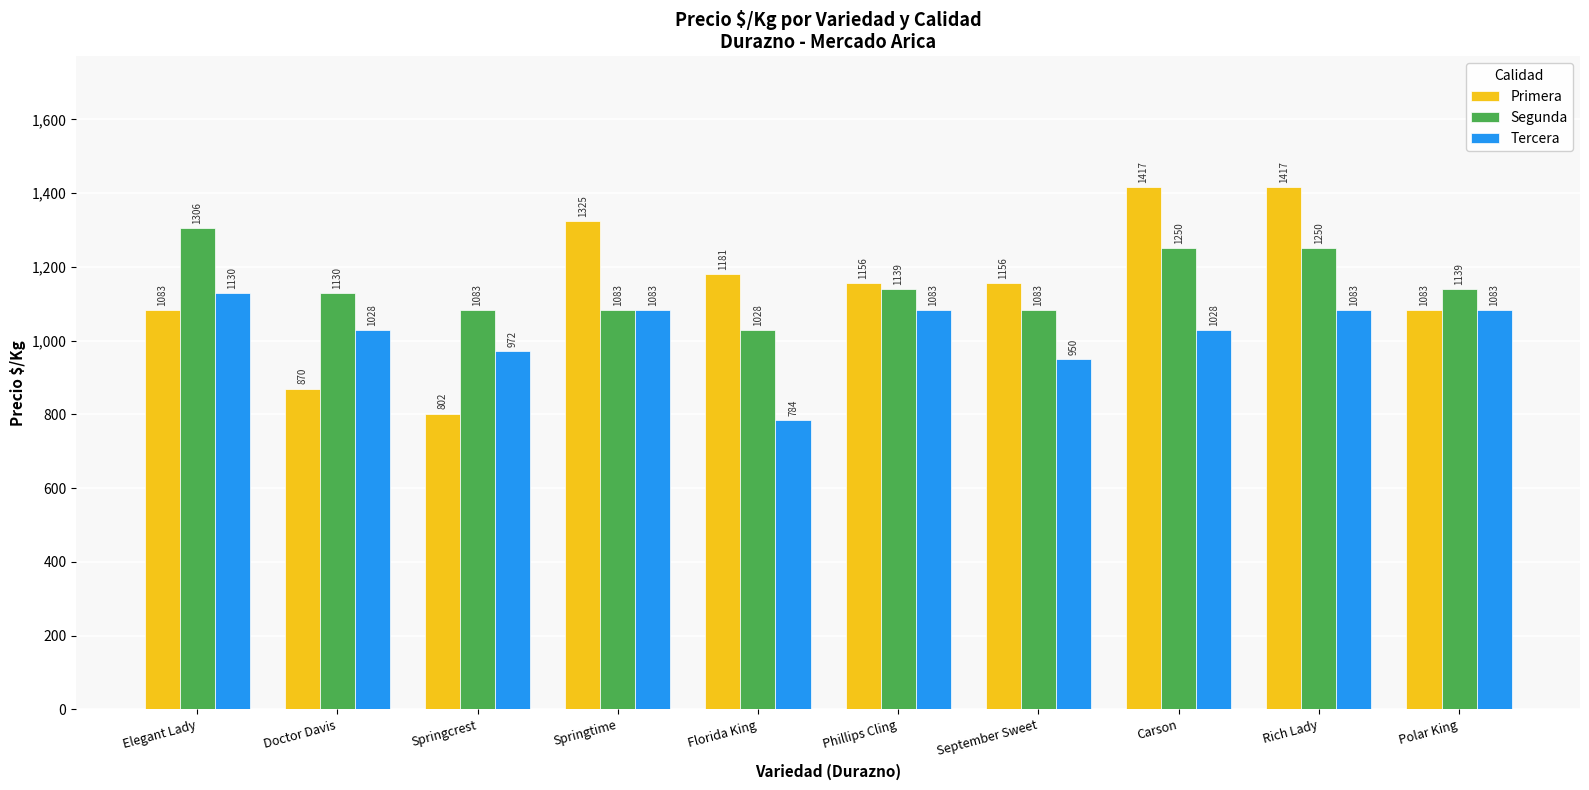

How many bars are there in total?

30